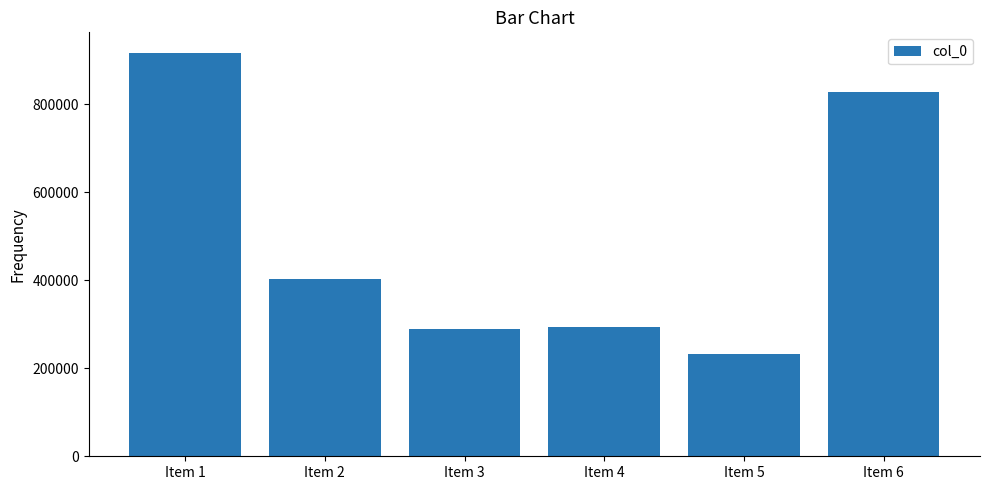

What is the greatest value displayed?

917727